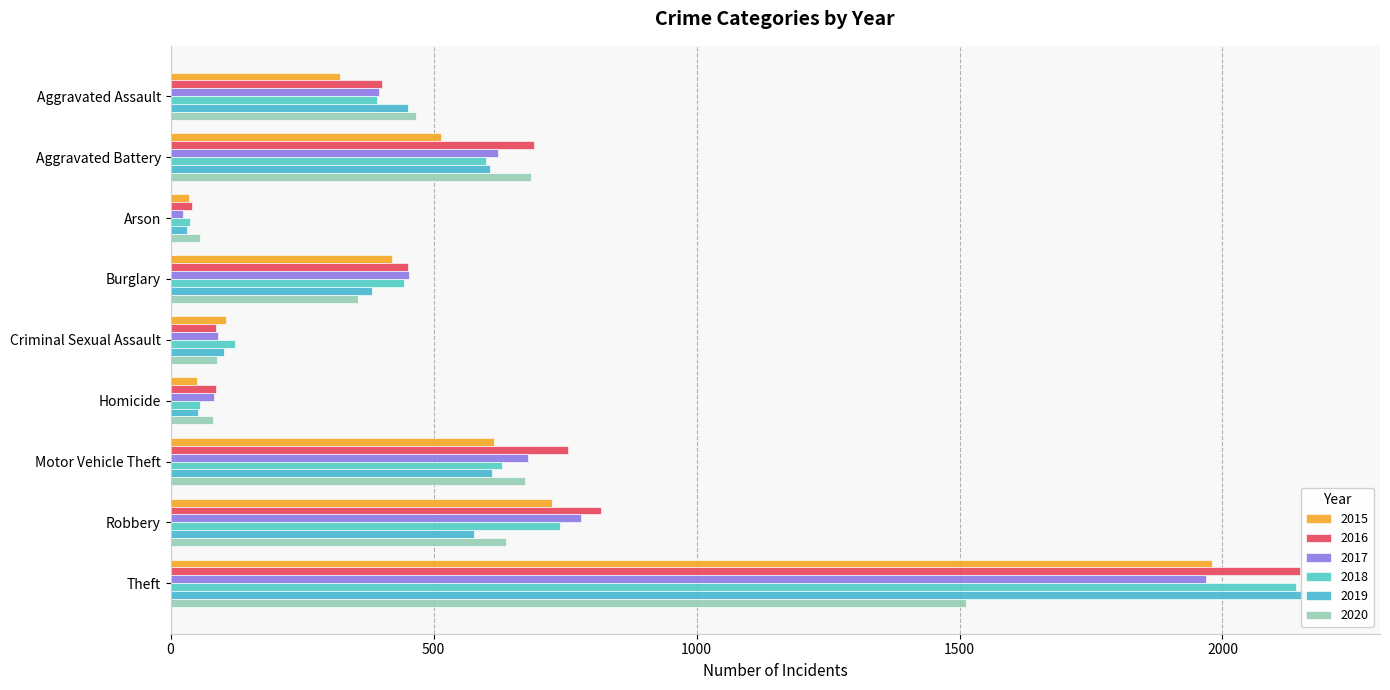

What is the sum of the 2016 values at Arson and Aggravated Battery?

731